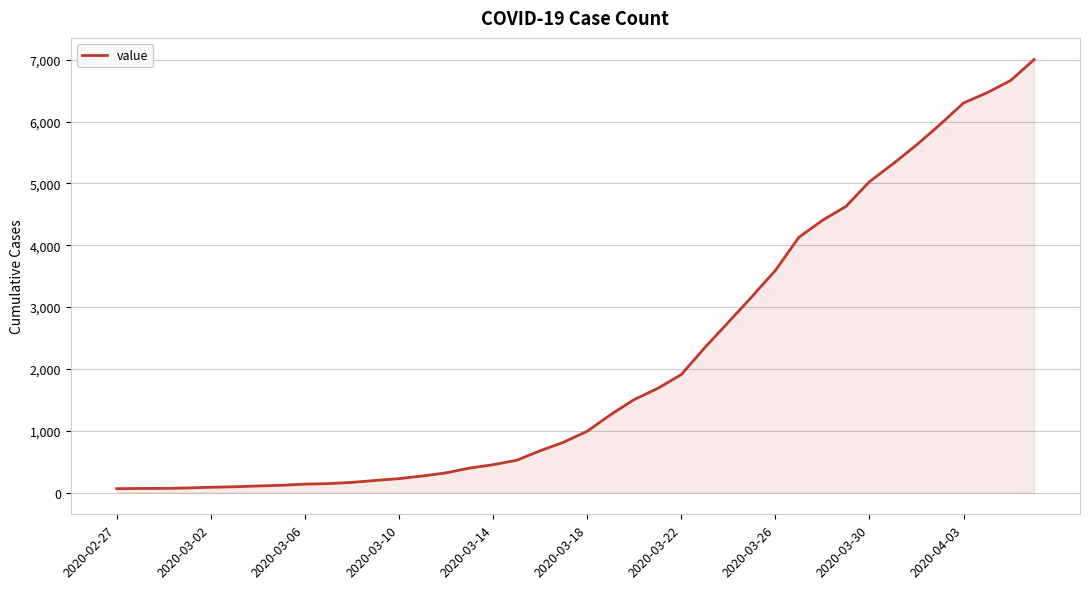

What is the greatest value displayed?

7003